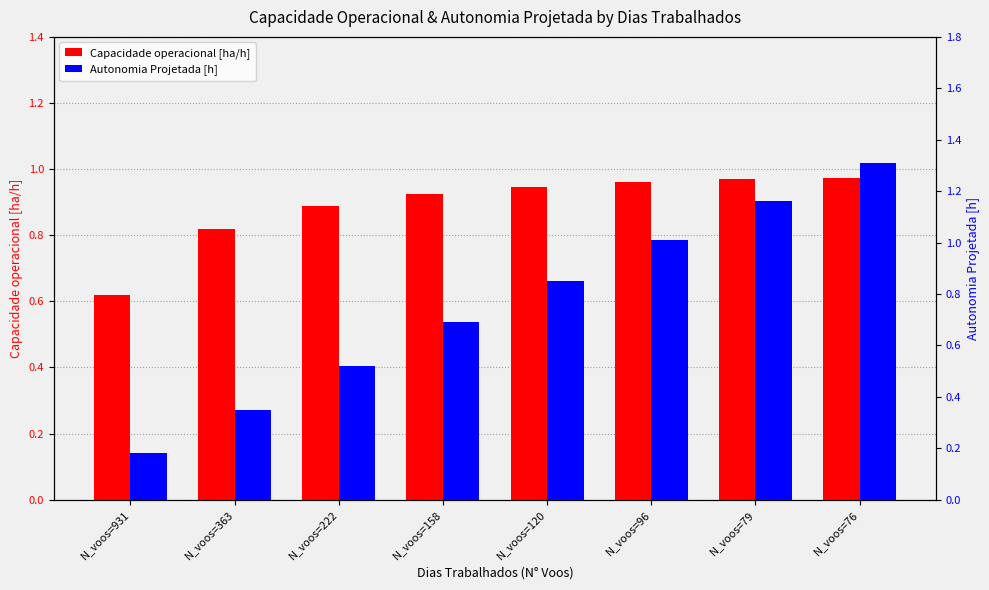

At how many categories does at least one series exceed 0?

8